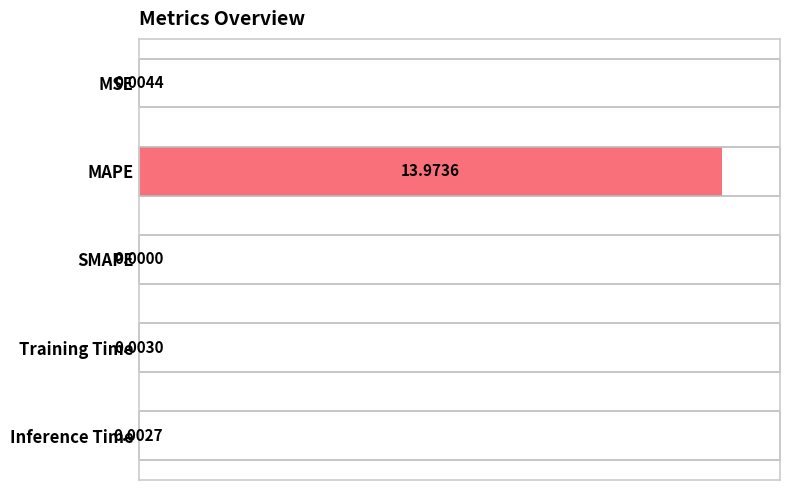

How many positive values are there?

4